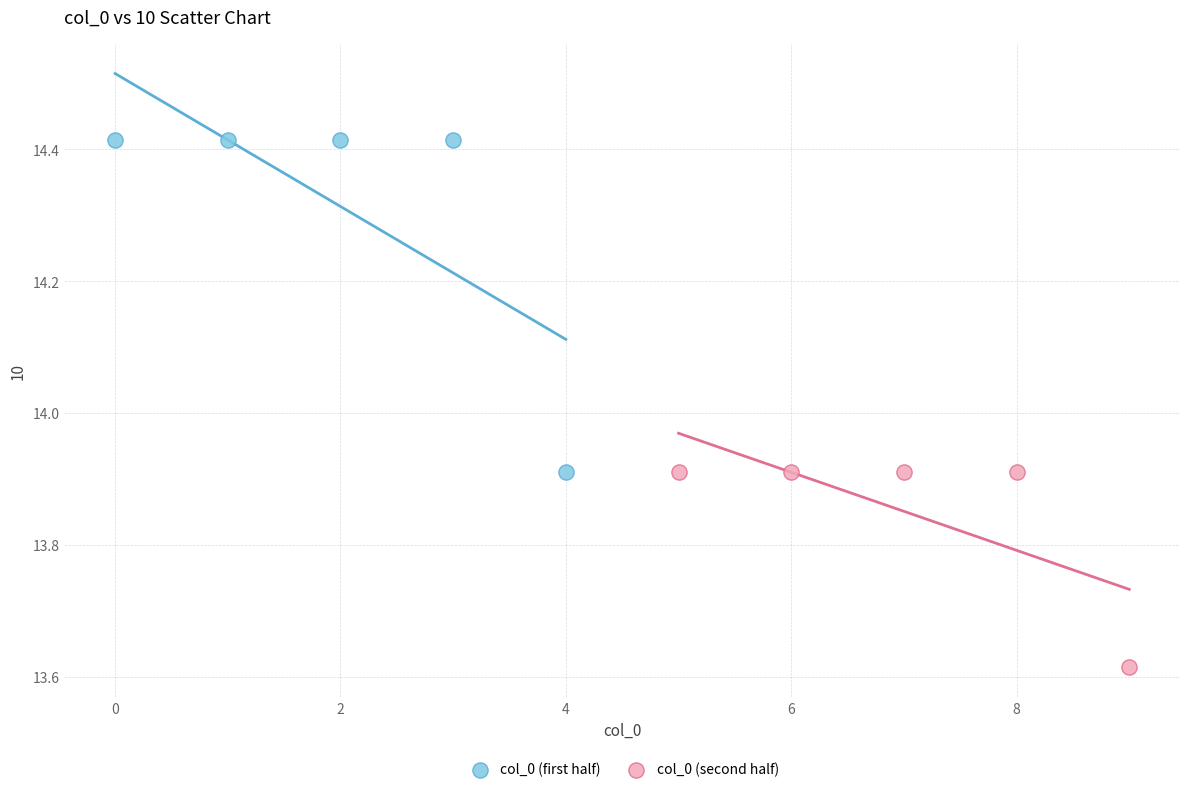

Which series has the widest spread of Y values?

col_0 (first half)